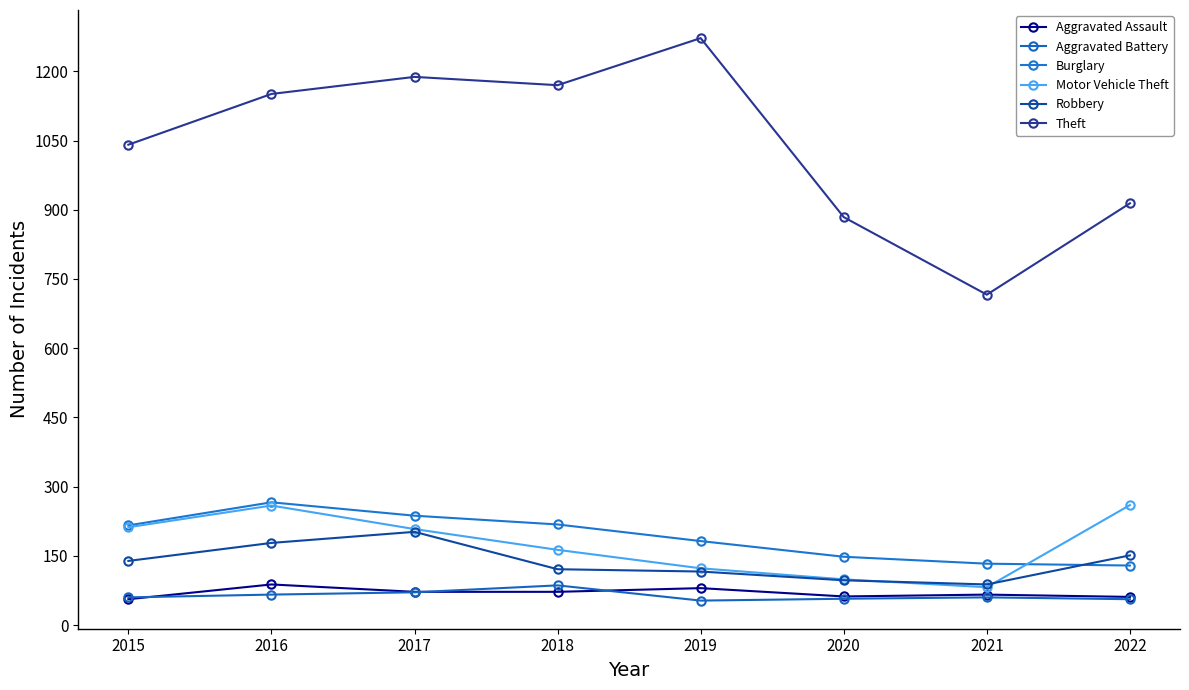

What is the total value across all series at 2020?

1347